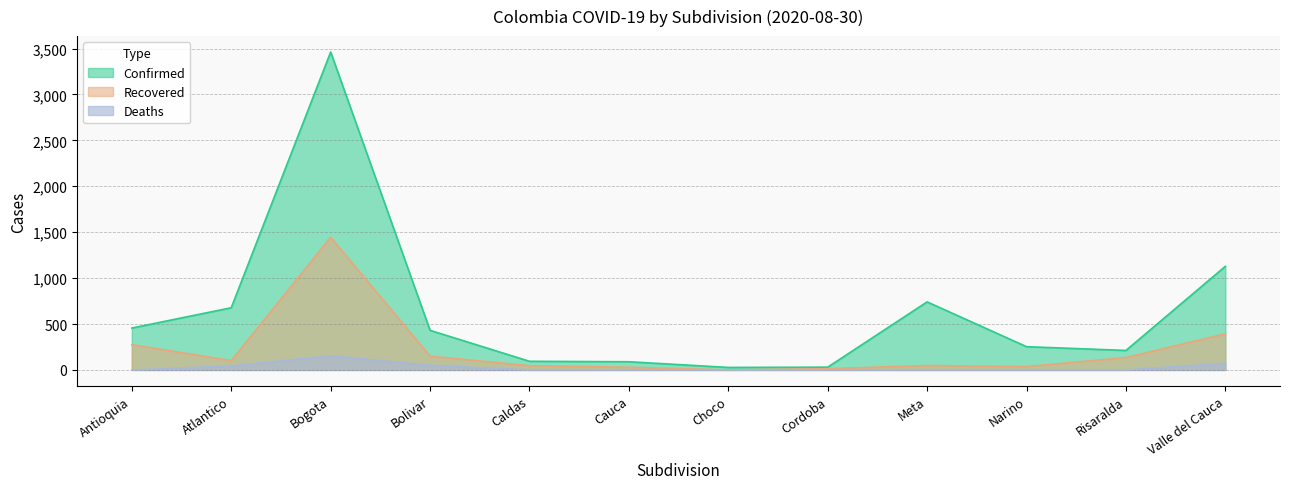

Where is Confirmed nearest to the value 1744?

Valle del Cauca